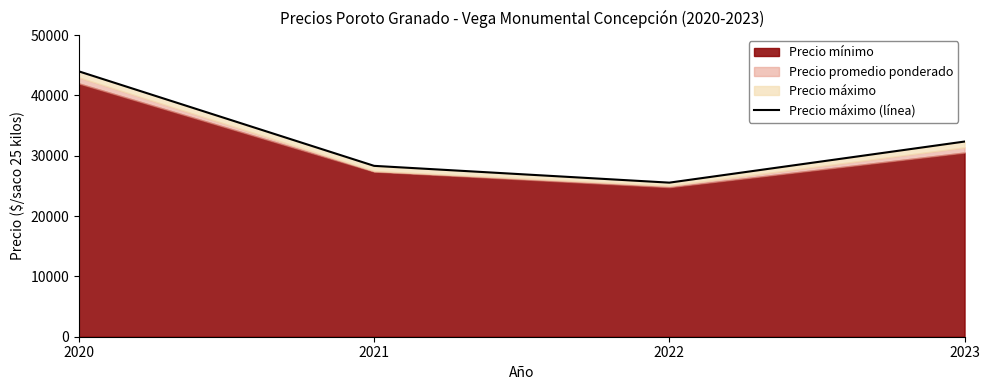

What is the value of the 4th point from the left?

32363.6